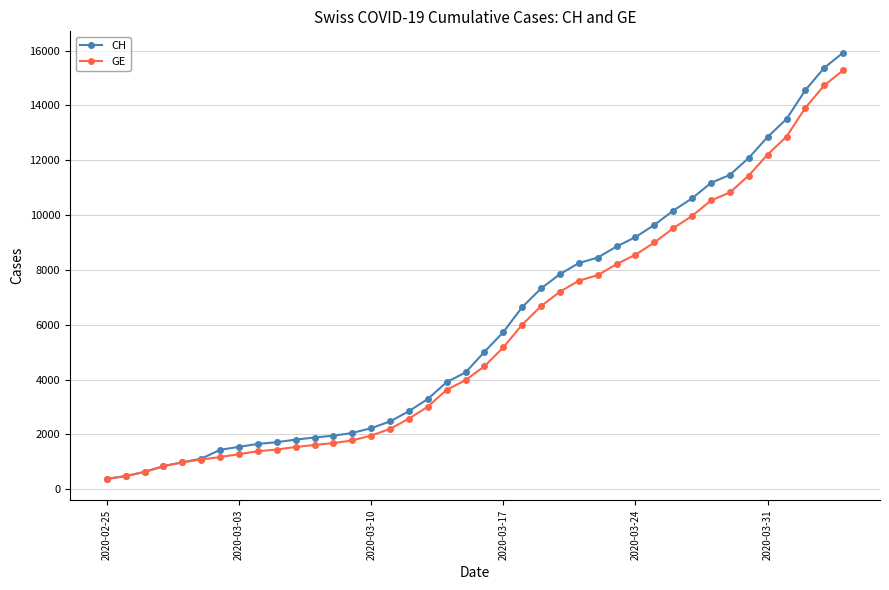

What is the maximum value for GE?

15284